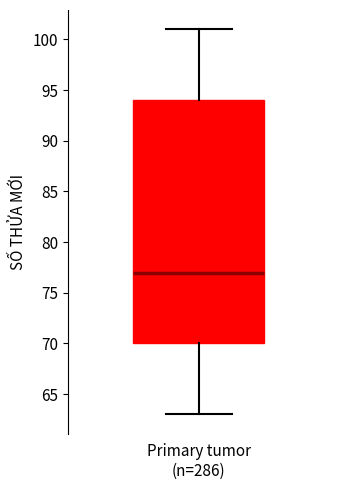

Read this box plot against the y-axis: the position of the median line, the range covered by the box, and the ends of both whiskers. The values are not printed on the chart, so give them approximately, as read against the axis.

median 77, box 70 to 94, whiskers 63 to 101